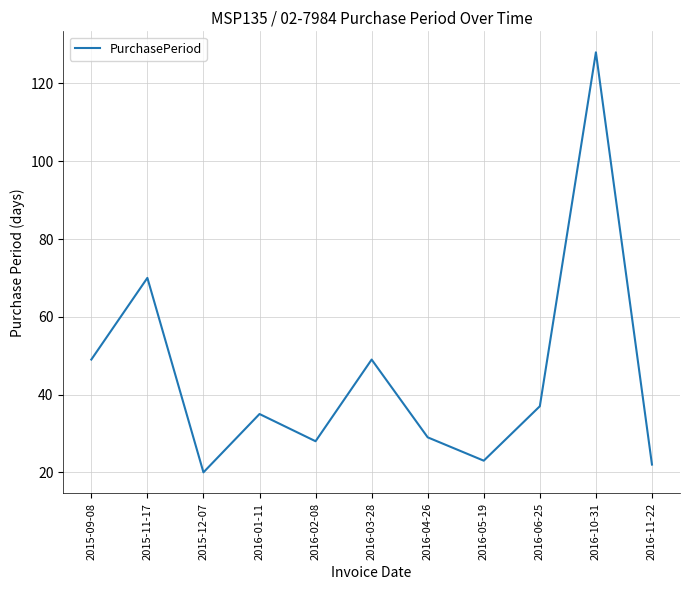

Count the number of categories in the chart.

11